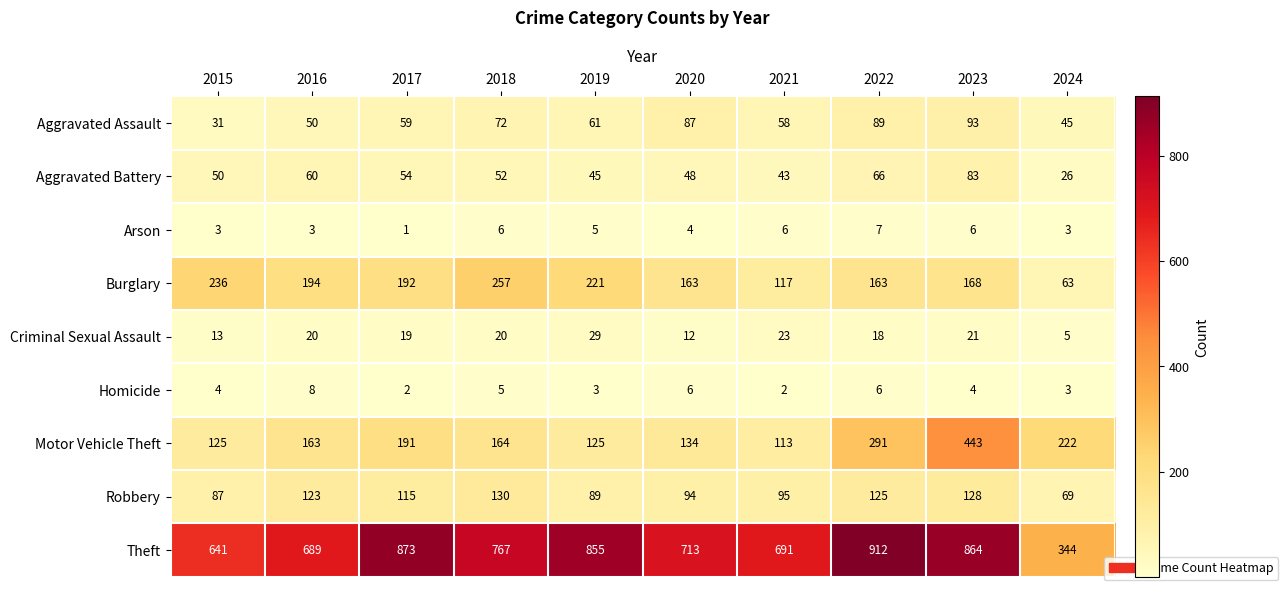

At how many categories does at least one series exceed 540?

9